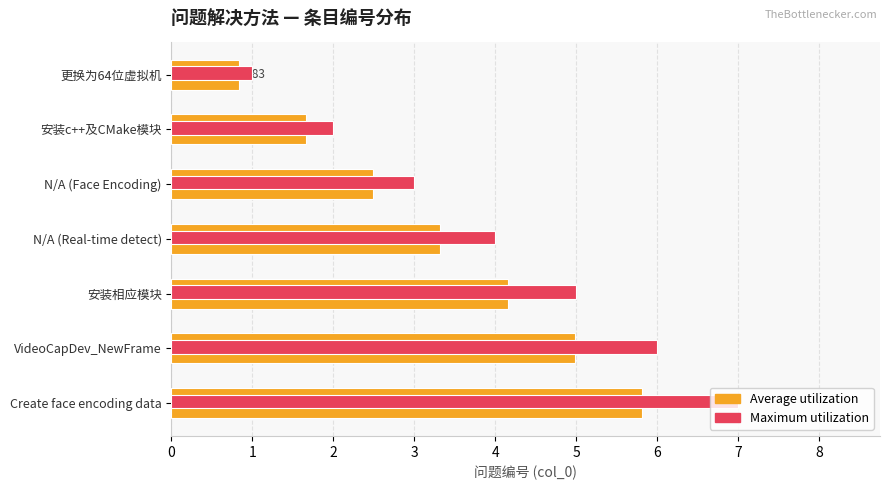

At which category does the chart reach its peak across all series?

Create face encoding data